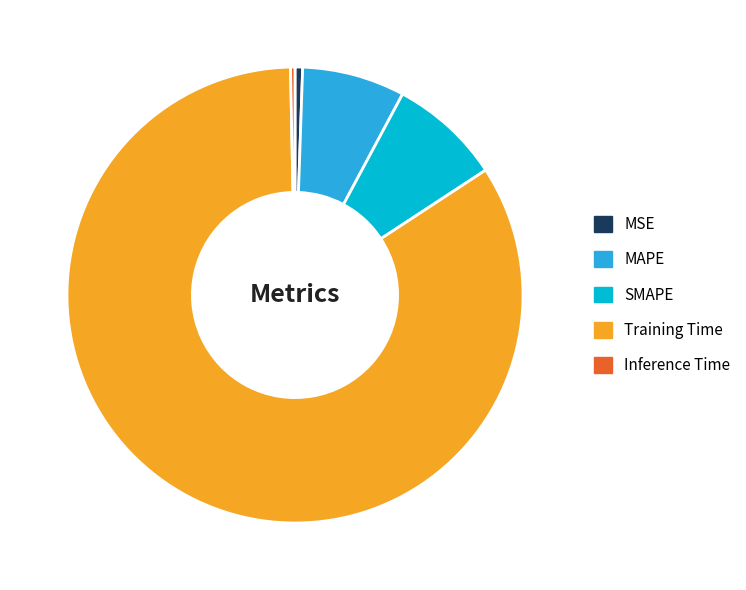

Count the number of slices in the pie.

5